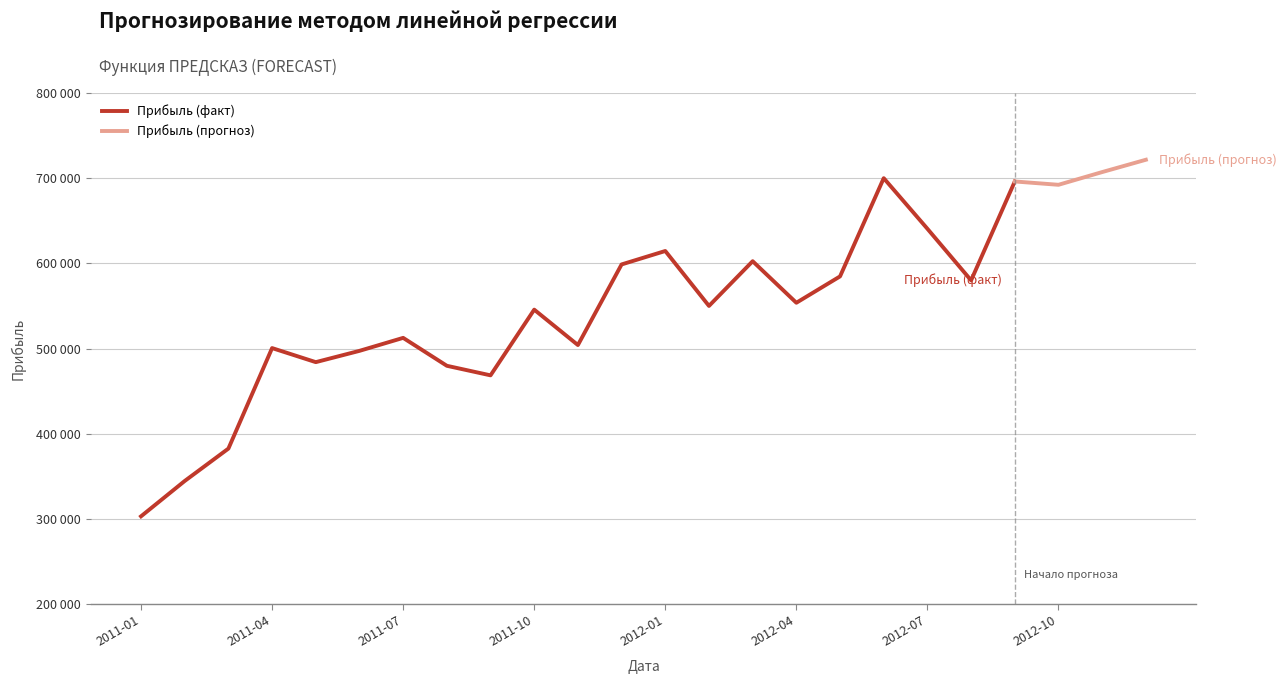

Reading left to right, list all the values displayed in this chart.

2011-01=302975.0	2011-02=344475.0	2011-03=382500.0	2011-04=500500.0	2011-05=484000.0	2011-06=497250.0	2011-07=512500.0	2011-08=479725.0	2011-09=468500.0	2011-10=545625.0	2011-11=504075.0	2011-12=598725.0	2012-01=614500.0	2012-02=550000.0	2012-03=602500.0	2012-04=553725.0	2012-05=584675.0	2012-06=700000.0	2012-07=640575.0	2012-08=580000.0	2012-09=696125.0	2012-10=692223.7	2012-11=707163.6	2012-12=721621.5